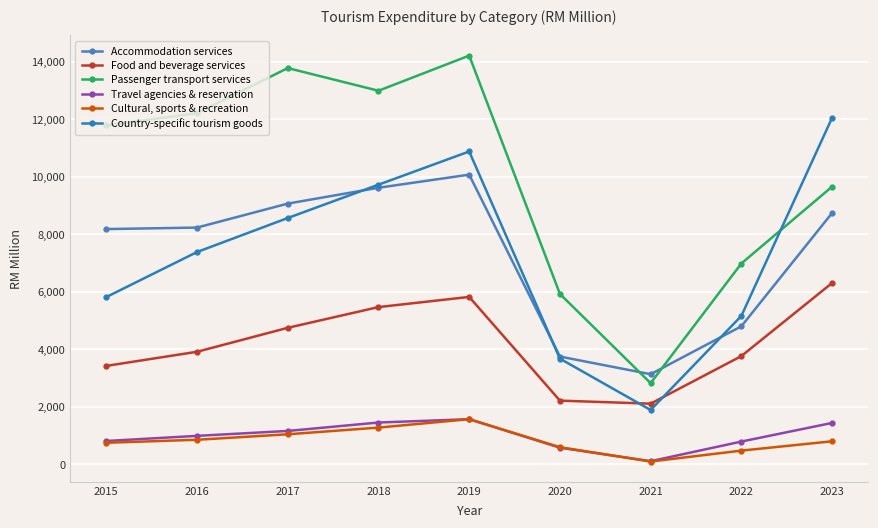

At which label is Country-specific tourism goods closest to 6971?

2016